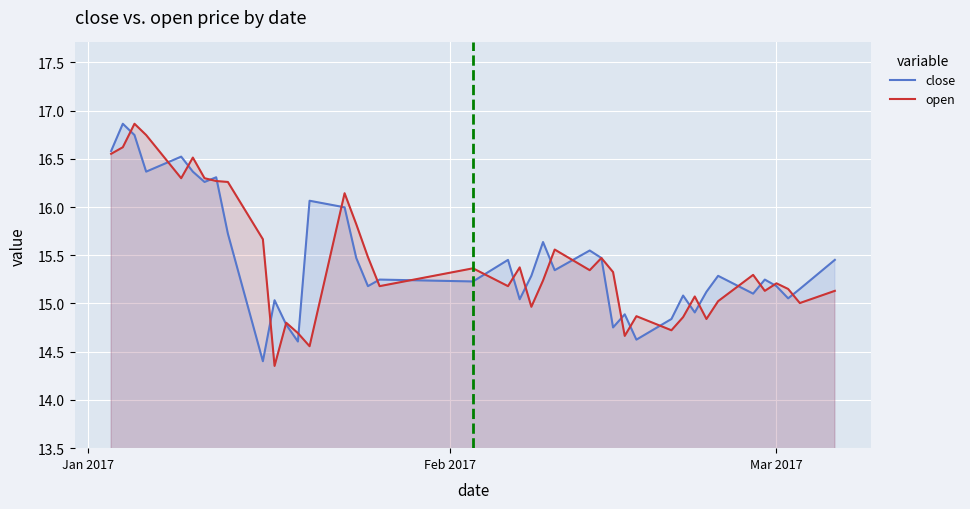

What is the highest value of the close series?

16.9